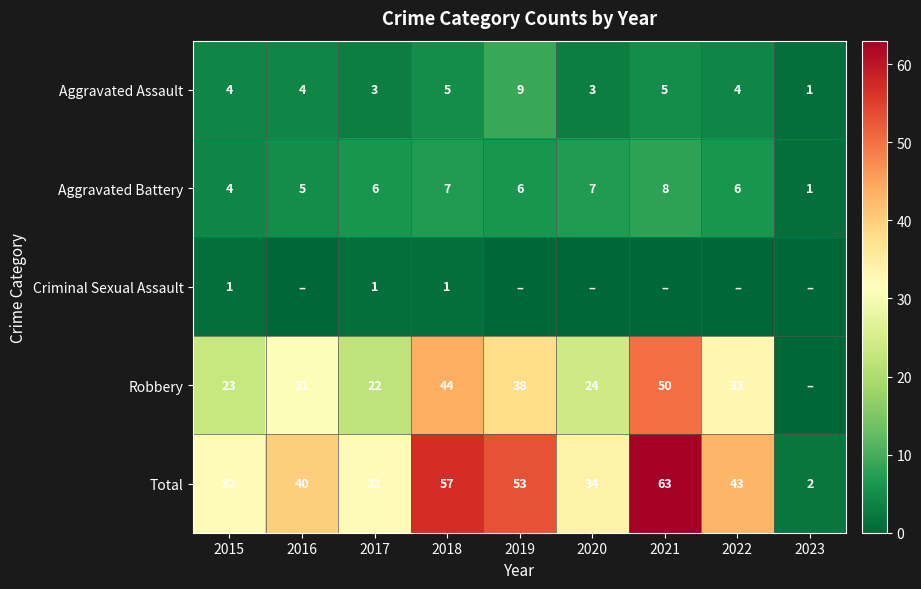

Is the value of Aggravated Battery at 2019 greater than the value of Aggravated Assault at 2022?

Yes